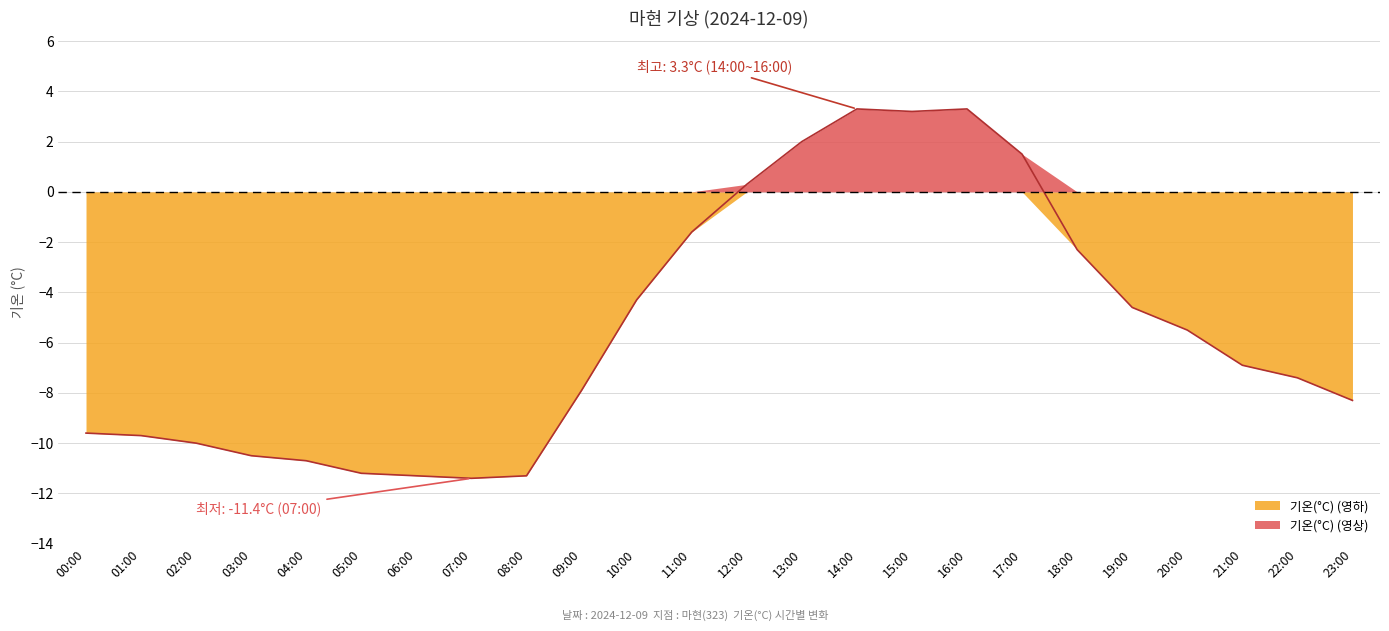

Does the chart display data point markers on the line(s)?

No